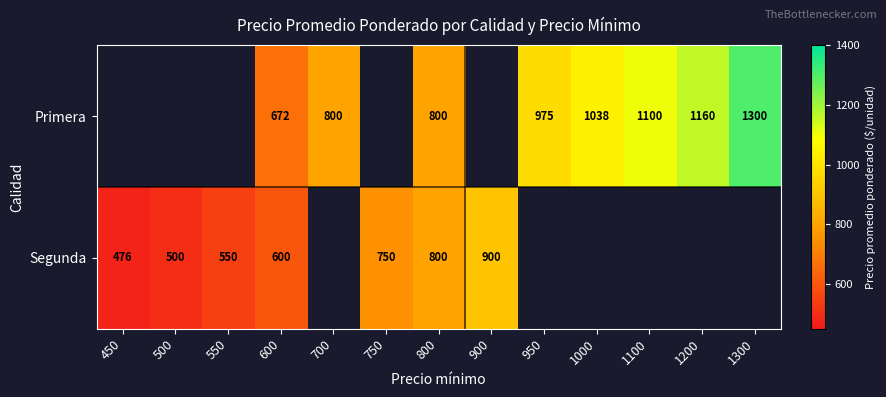

Which category has the highest value across all series?

1300